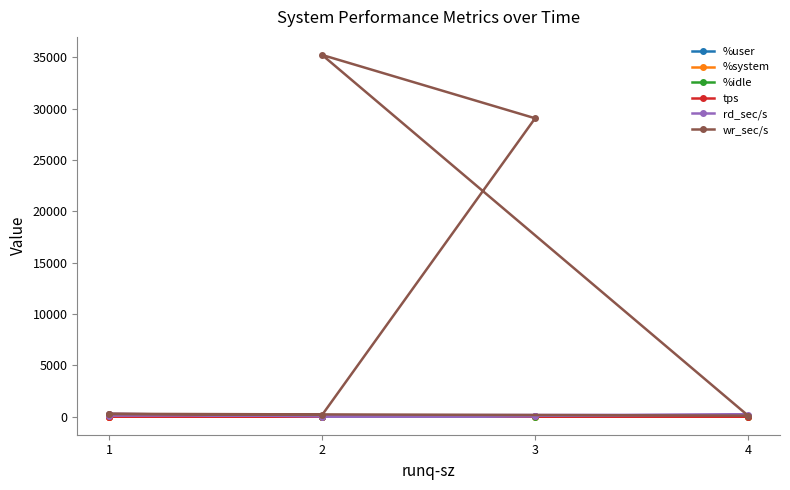

True or false: tps has more than 1 points higher than both neighbors.

False